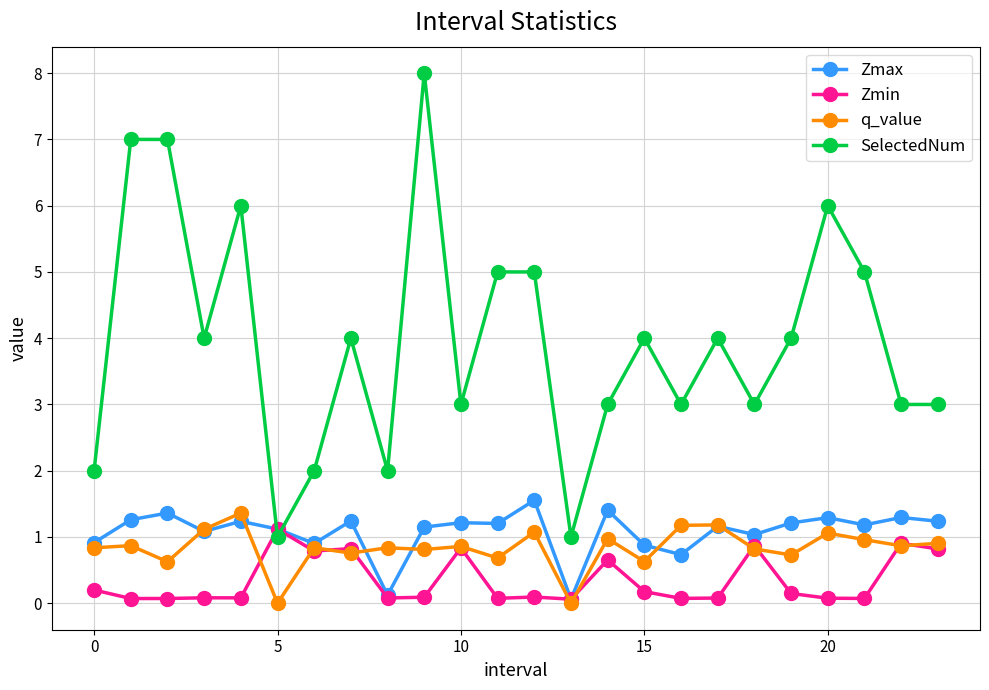

What is the value of the SelectedNum point at the 2nd from the left?

7.0